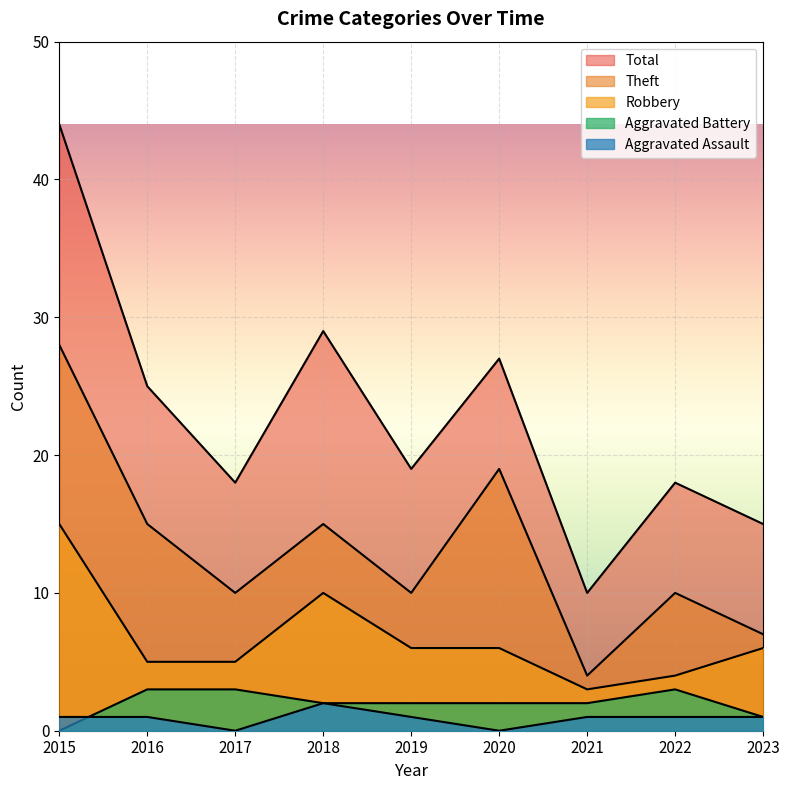

What is the difference between the second highest and second lowest values in the Theft series?

12